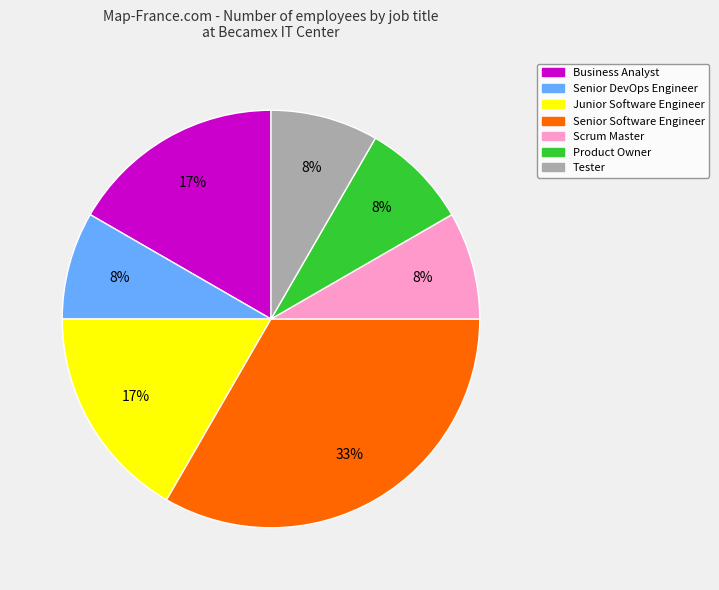

How many segments does this pie chart have?

7